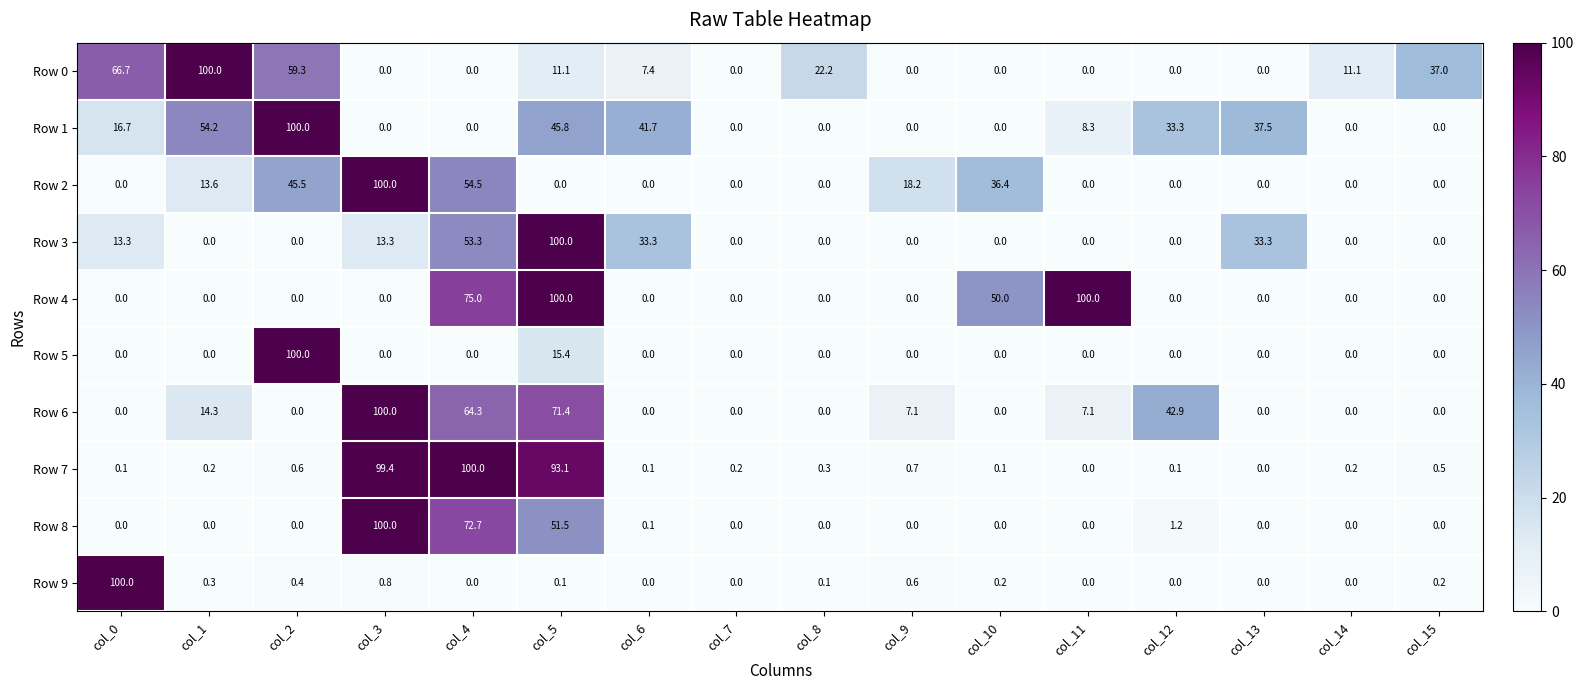

What is the average value of the Row 4 series?

20.3